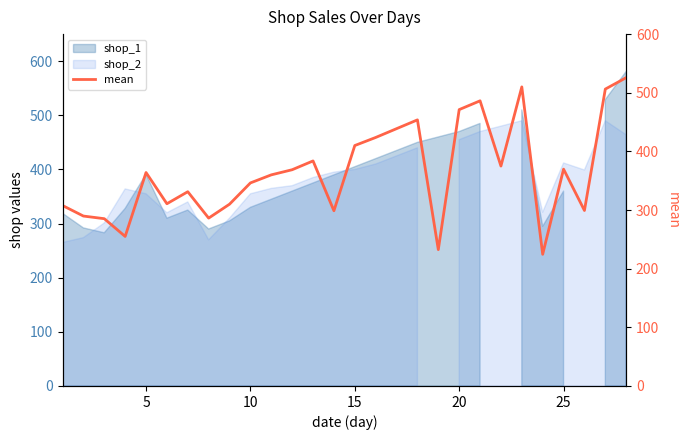

What is the difference between the maximum and minimum values?

301.2